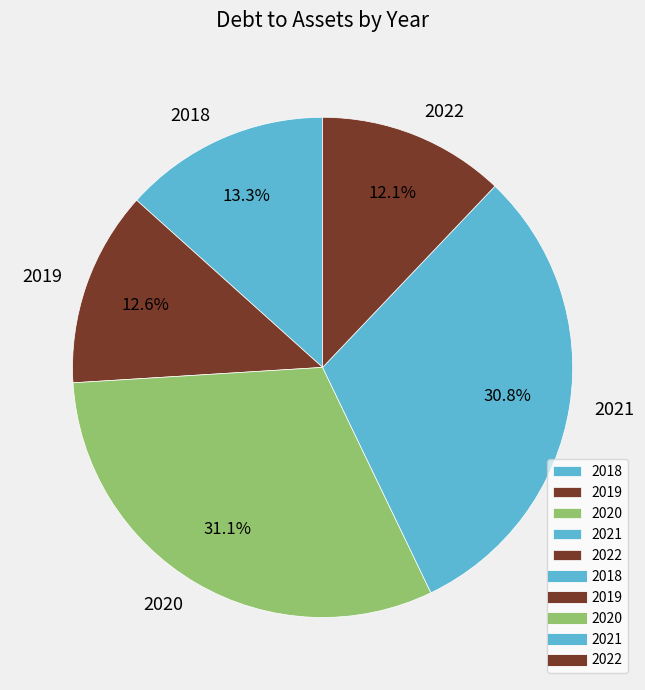

Count the number of slices in the pie.

5